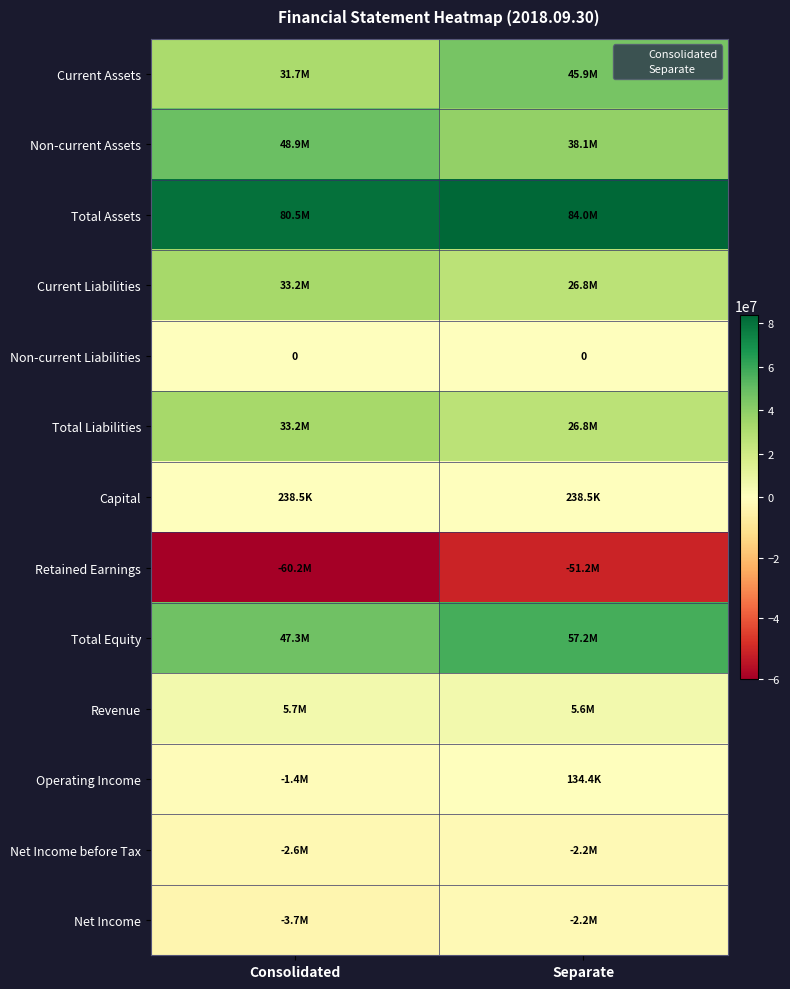

What is the spread (max minus min) of values at Separate?

135224677